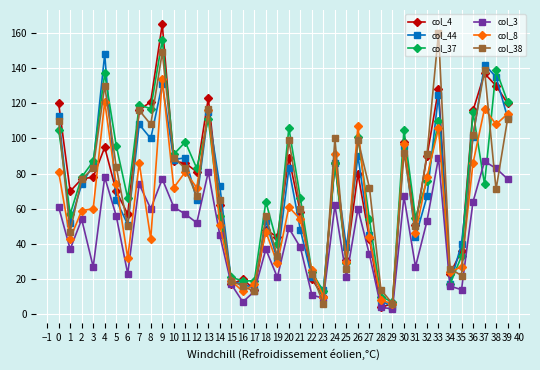

At which category is the sum across all series the highest?

9